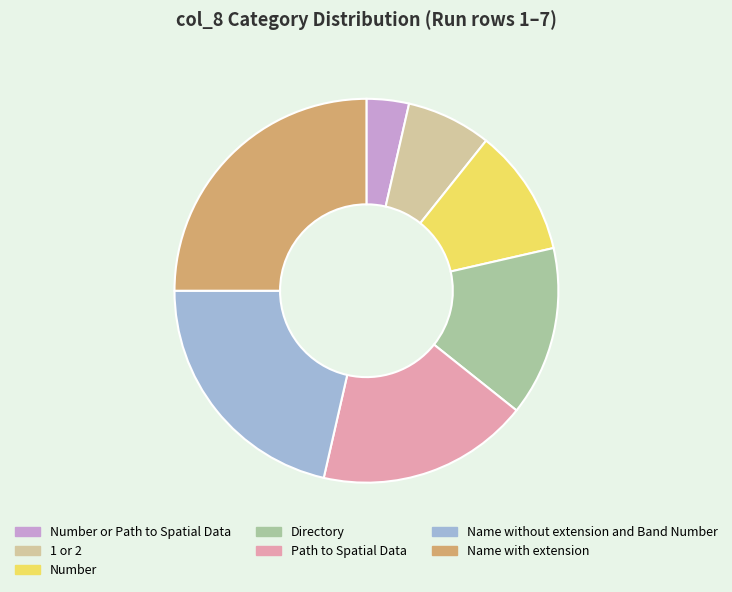

Approximately how many times larger is the value at Name without extension and Band Number compared to Directory?

1.5